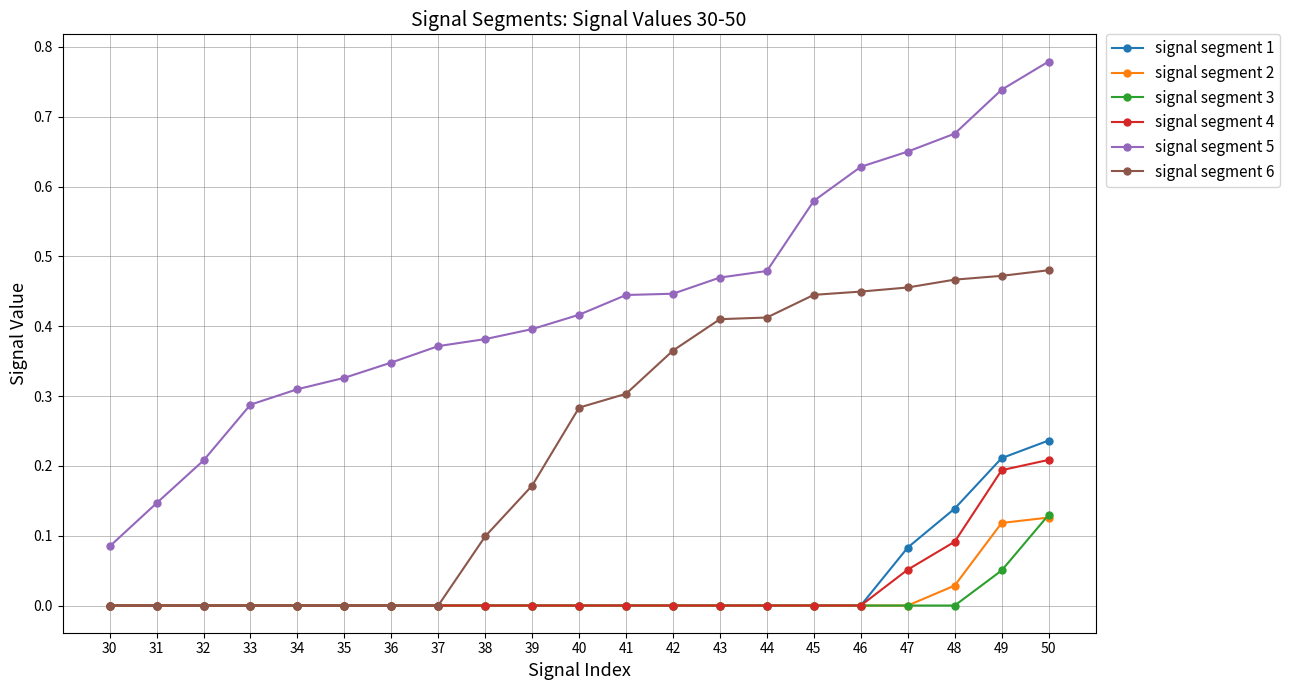

True or false: signal segment 5 and signal segment 3 intersect in this chart.

False